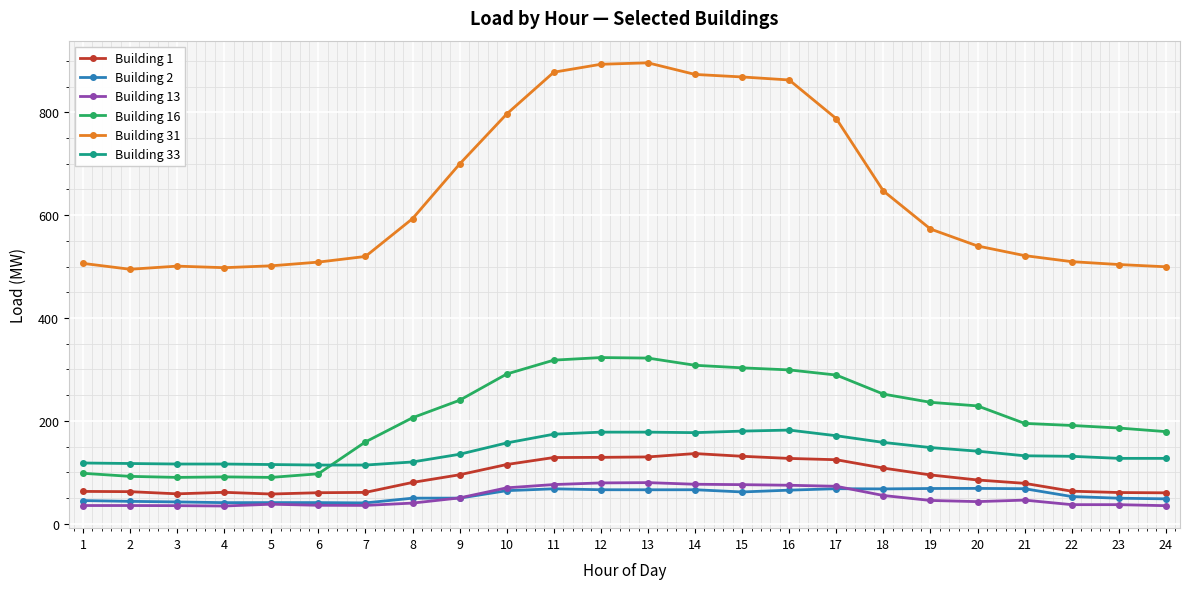

Is it true that Building 33 equals 178.0 at 13?

True